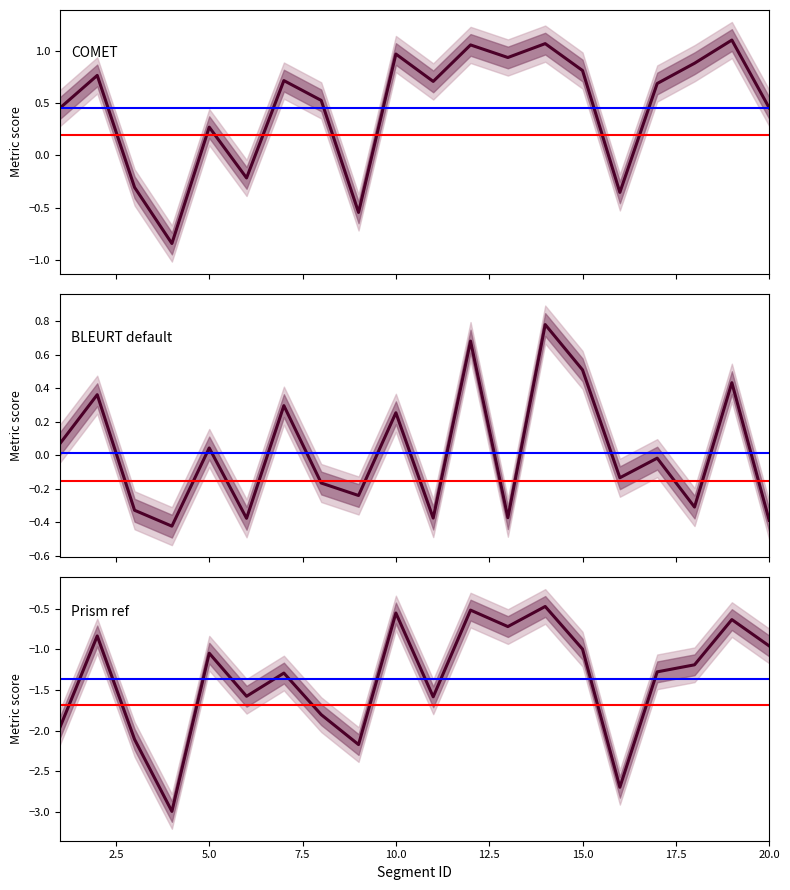

How many distinct data groups are displayed?

3